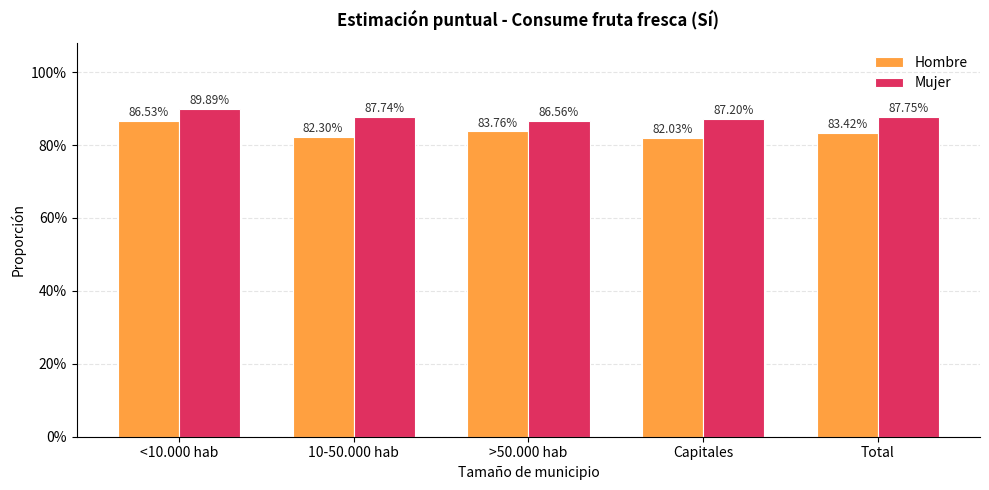

Between <10.000 hab and >50.000 hab, which series saw the biggest shift?

Mujer